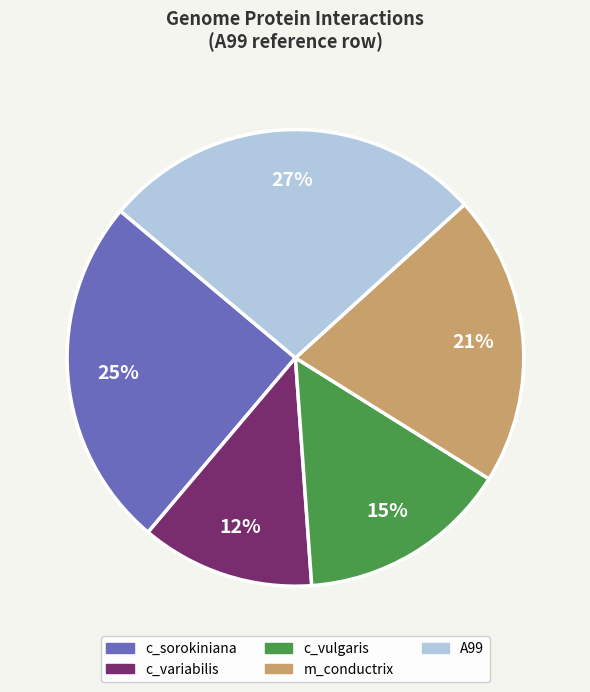

To the nearest percent, what is the combined percentage of c_sorokiniana and A99?

52%